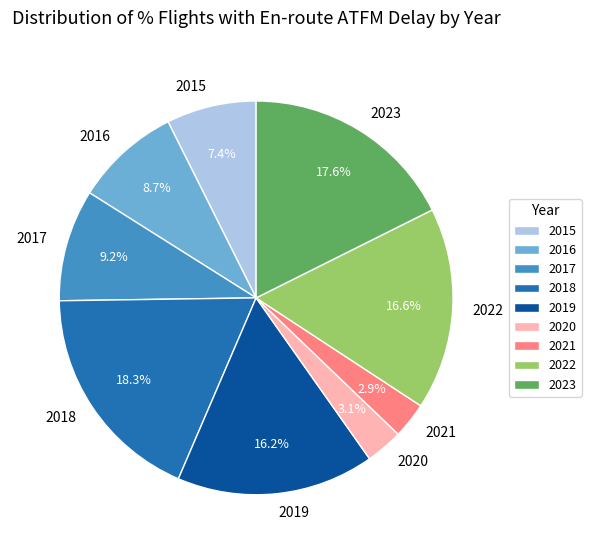

To the nearest percent, what is the average slice percentage?

11%